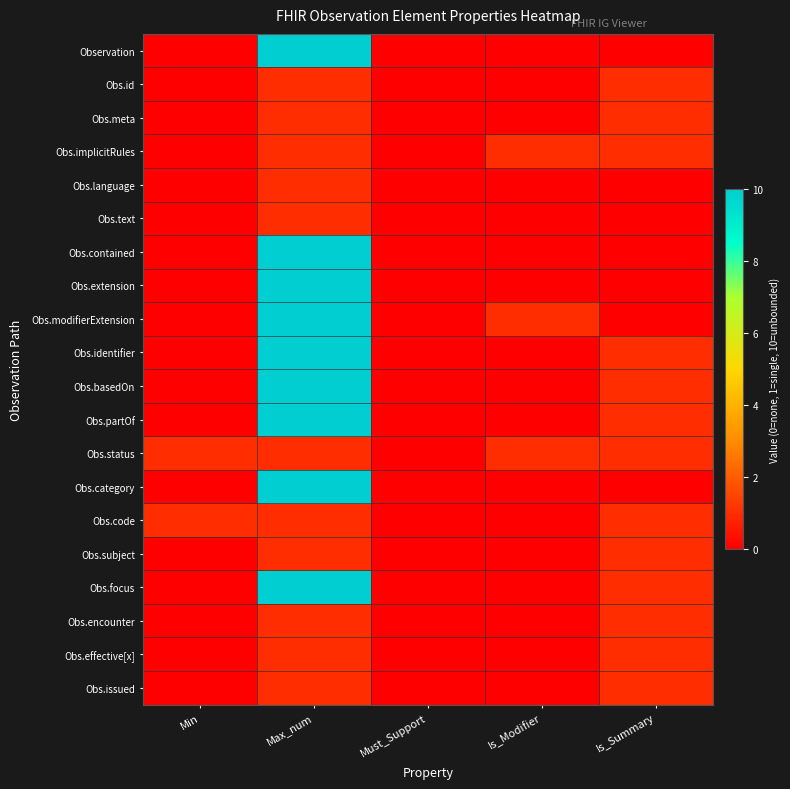

At which category is the sum across all series the highest?

Max_num